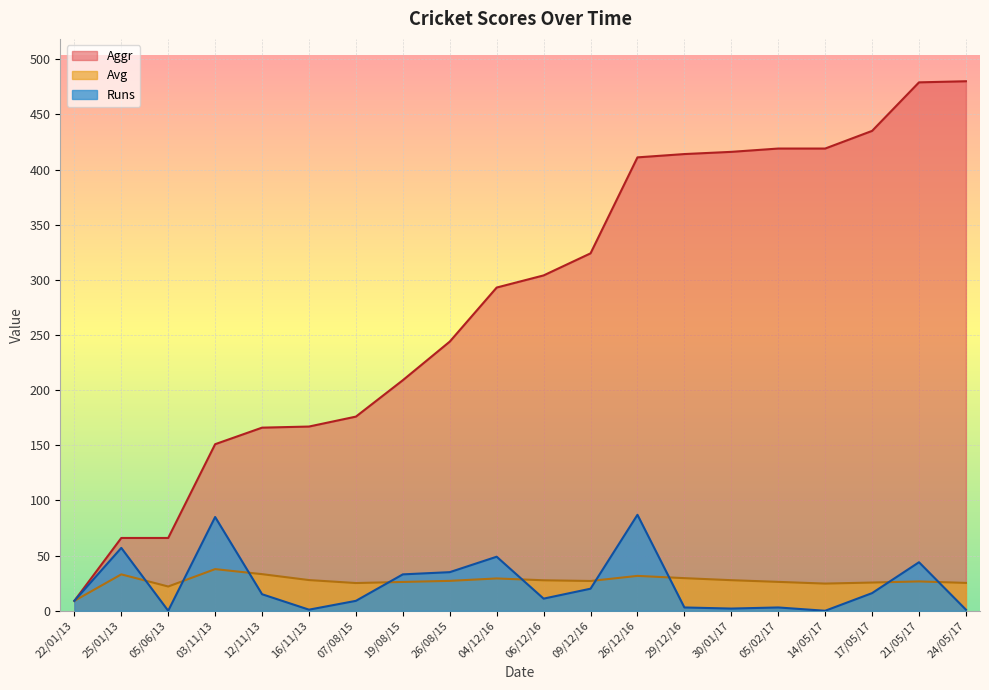

How many lines are shown in the chart?

3